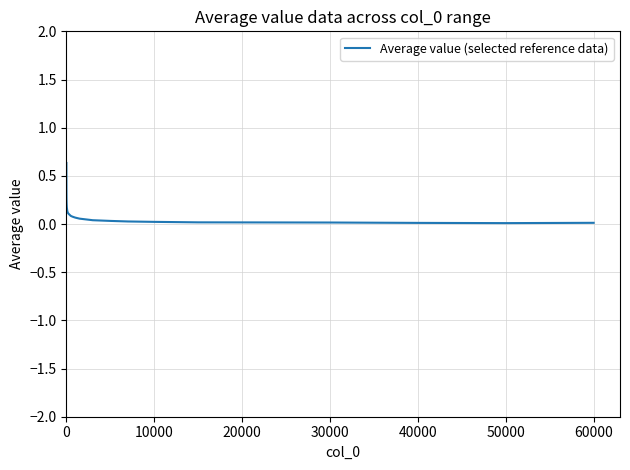

What is the greatest value displayed?

0.6